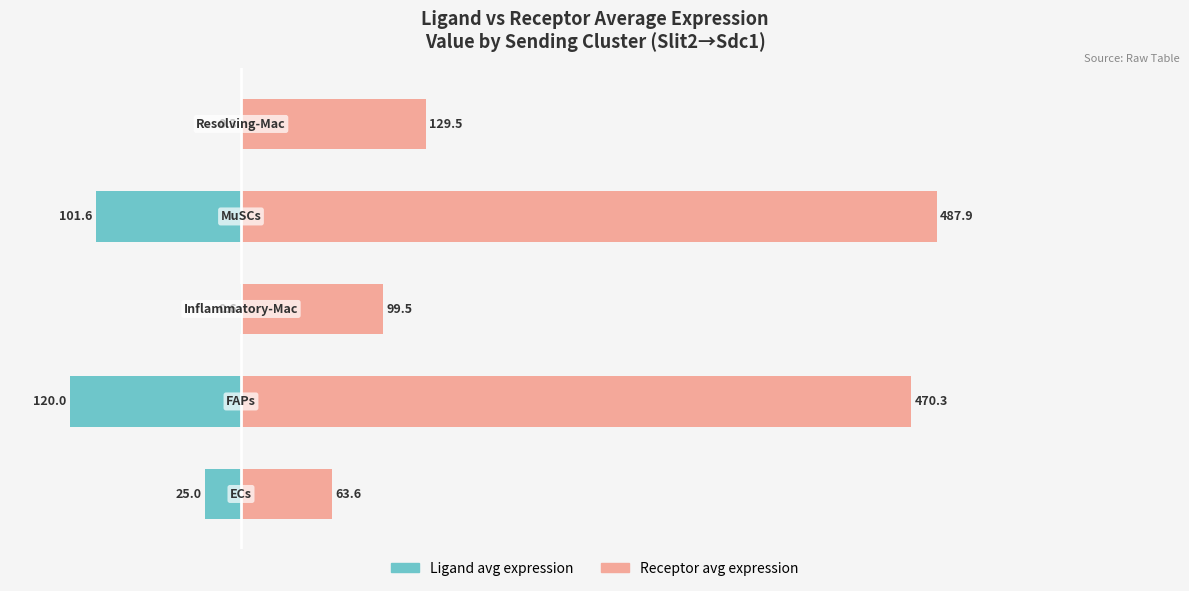

Rank the series by their average value, from highest to lowest.

Receptor avg expression, Ligand avg expression